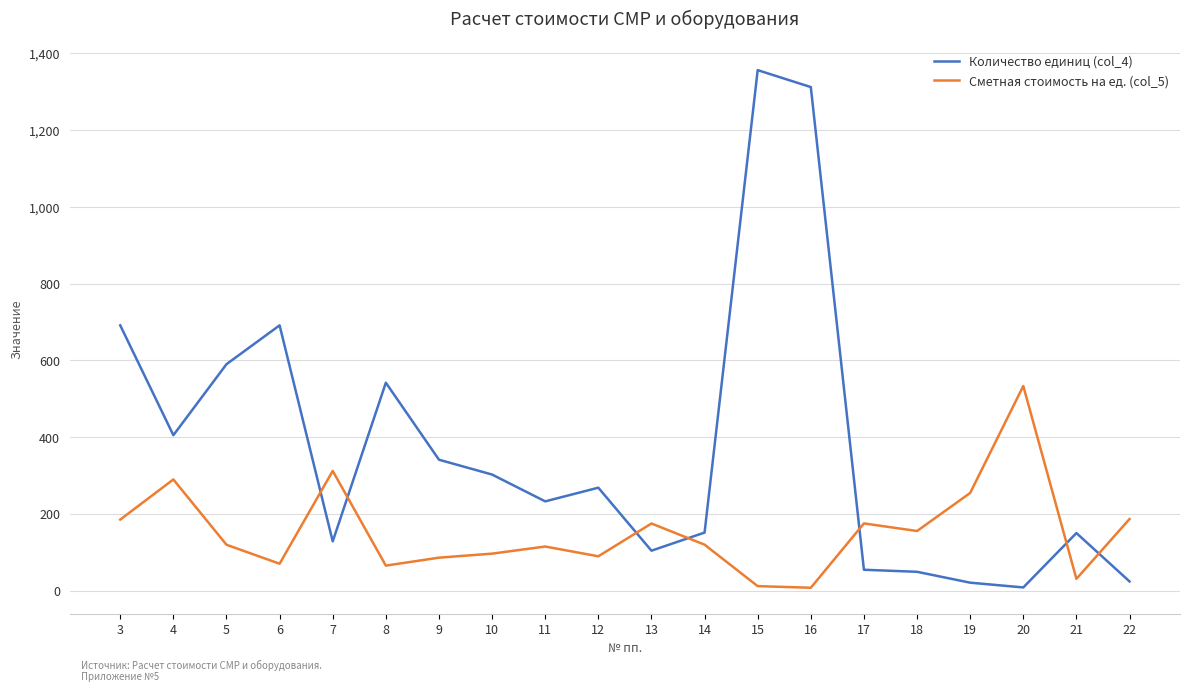

How many times do Сметная стоимость на ед. (col_5) and Количество единиц (col_4) cross each other?

7